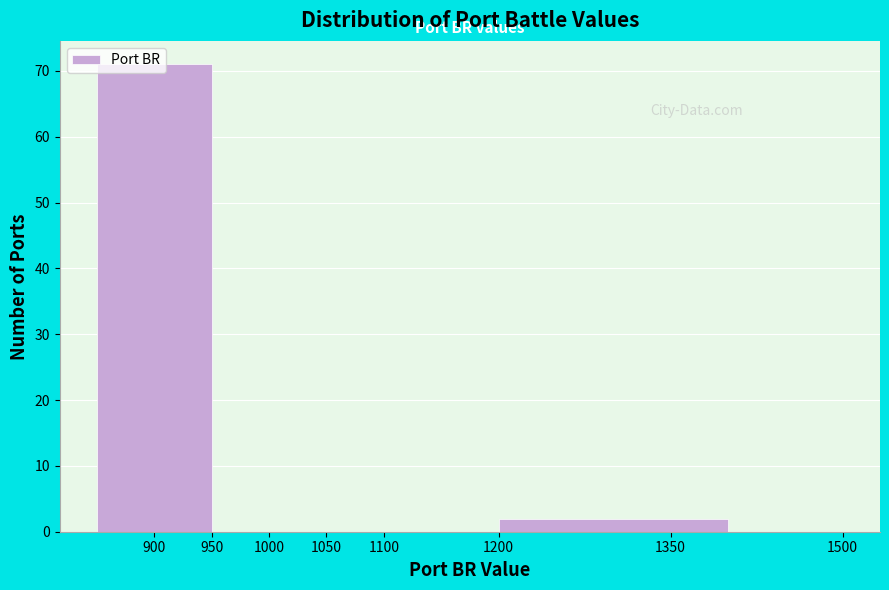

Reading left to right, list every bar in this chart as the range it spans on the x-axis followed by its height. The values are not printed on the chart, so give them approximately, as read against the axis.

850 to 950: 71
950 to 1000: 0
1000 to 1200: 0
1200 to 1400: 2
1400 to 1500: 0